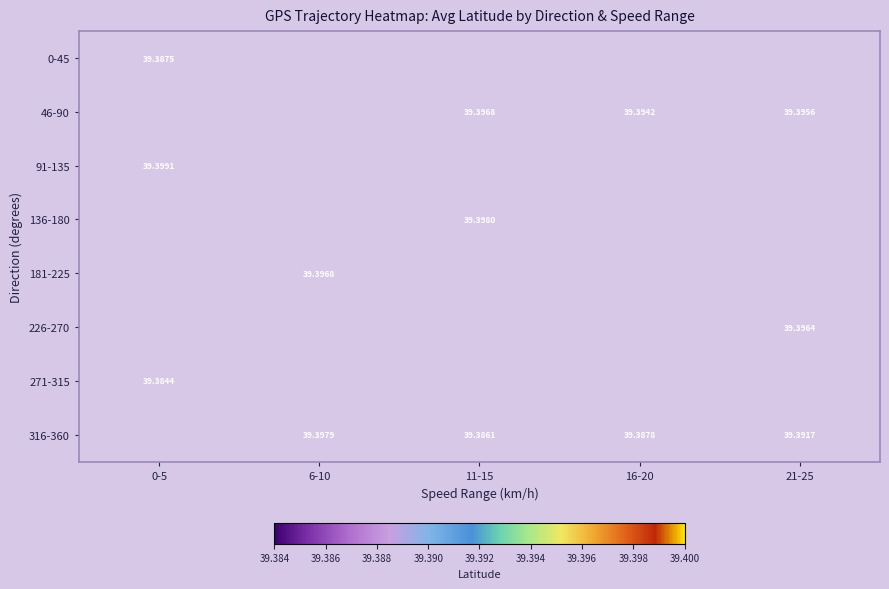

Between 6-10 and 21-25, which is larger?

21-25